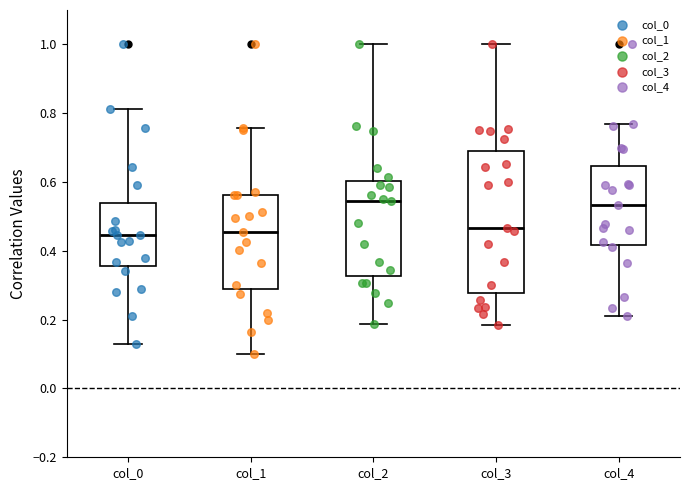

Reading left to right, transcribe this box plot: for each box, give where its median line is, the range the box spans, and where its two whiskers end, as read against the y-axis. The values are not printed on the chart, so give them approximately, as read against the axis.

col_0: median 0.44, box 0.36 to 0.54, whiskers 0.12 to 0.82
col_1: median 0.46, box 0.28 to 0.56, whiskers 0.10 to 0.76
col_2: median 0.54, box 0.32 to 0.60, whiskers 0.18 to 1.00
col_3: median 0.46, box 0.28 to 0.68, whiskers 0.18 to 1.00
col_4: median 0.54, box 0.42 to 0.64, whiskers 0.22 to 0.76